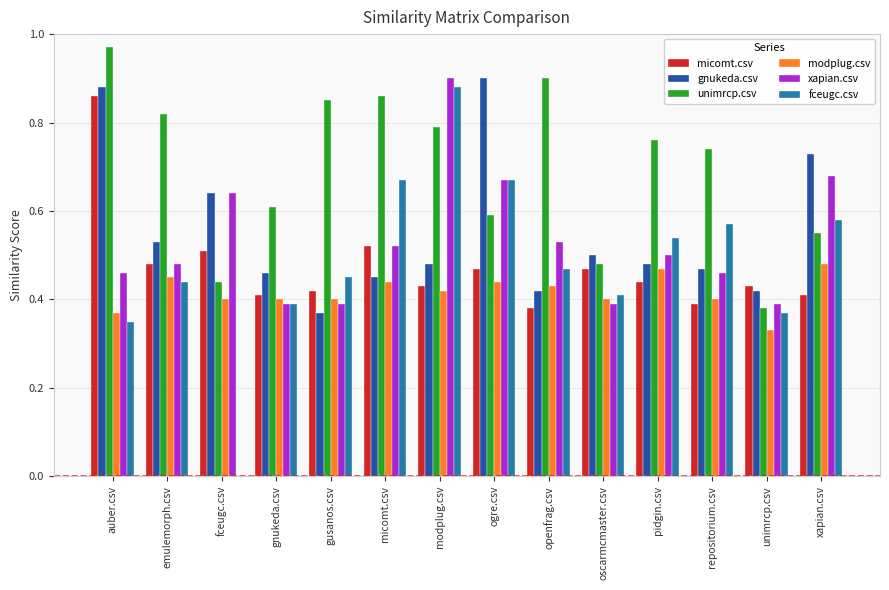

At which label does fceugc.csv reach its peak?

modplug.csv